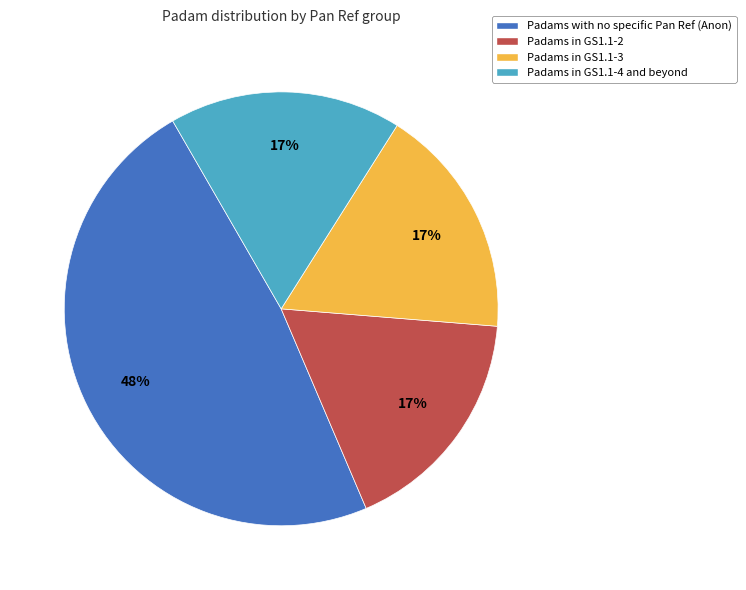

Which slice is the largest?

Padams with no specific Pan Ref (Anon)